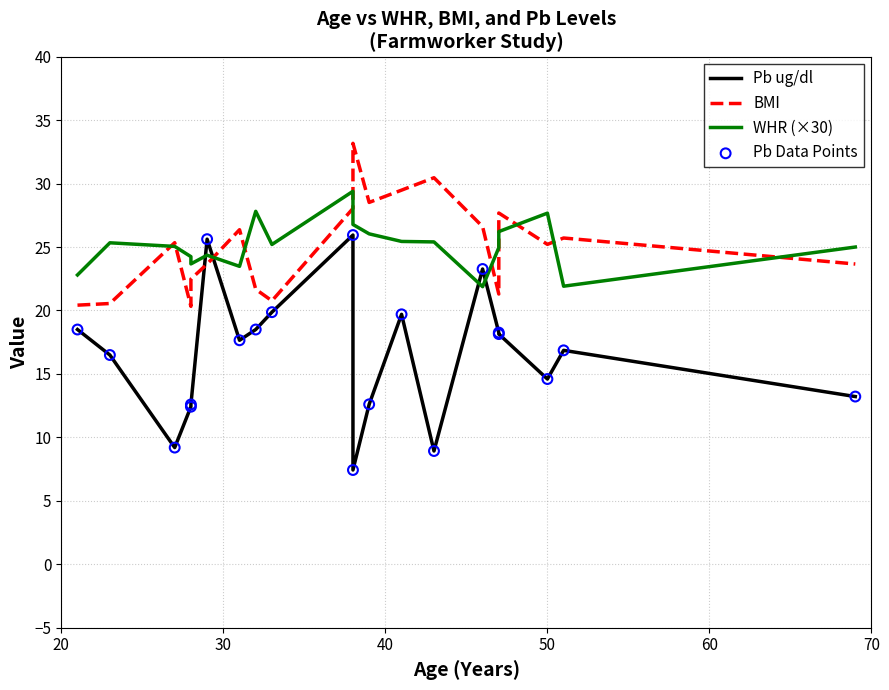

Which series reaches the minimum Y coordinate?

Pb ug/dl